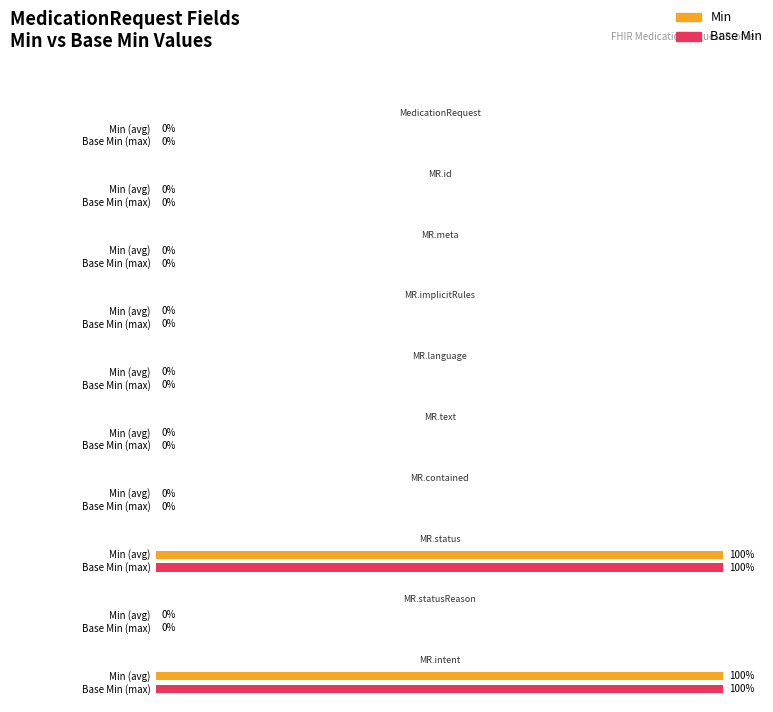

Reading left to right, what are all the values shown in this chart?

Min: 0	0	0	0	0	0	0	1	0	1	1	0	1	0	0	0	0	0
Base Min: 0	0	0	0	0	0	0	1	0	1	1	0	1	0	0	0	0	0